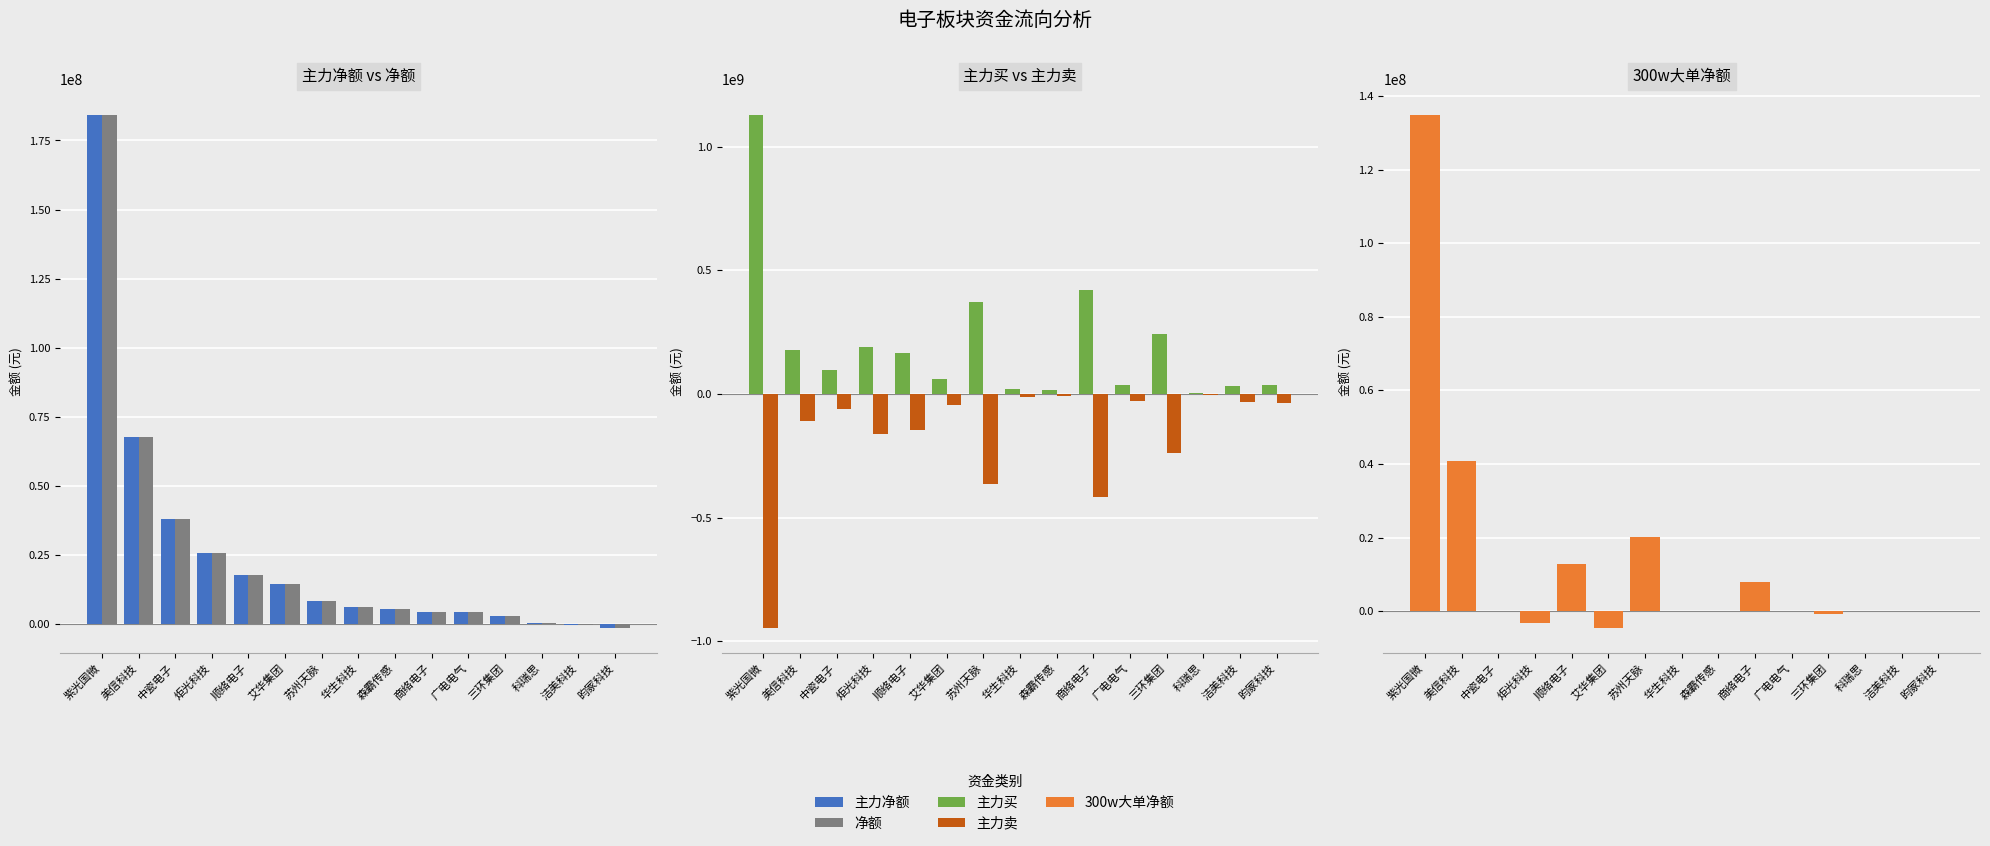

What is the label of the 15th bar from the left?

昀冢科技